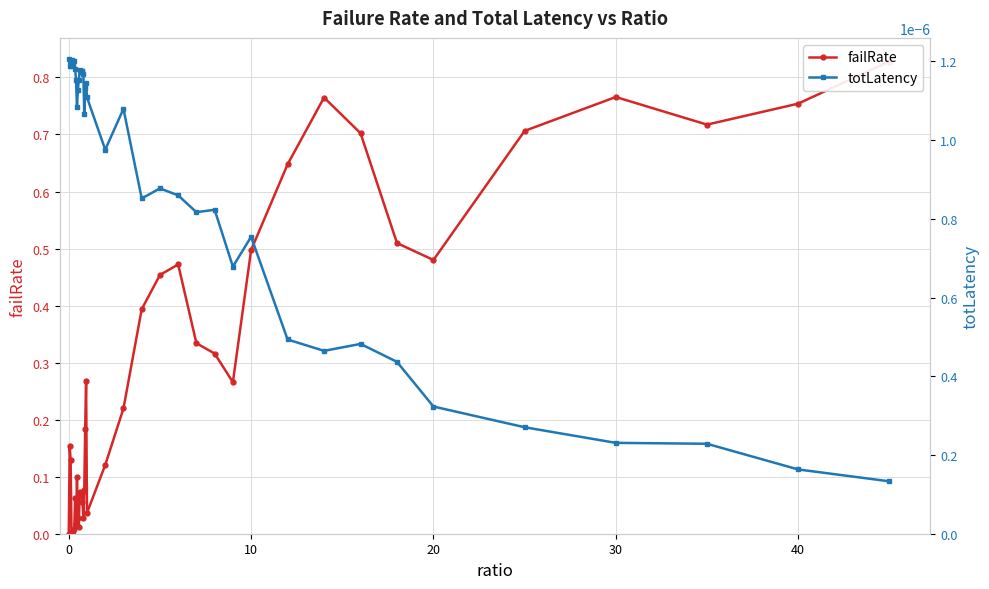

After their last crossing, which series has the higher values: failRate or totLatency?

failRate